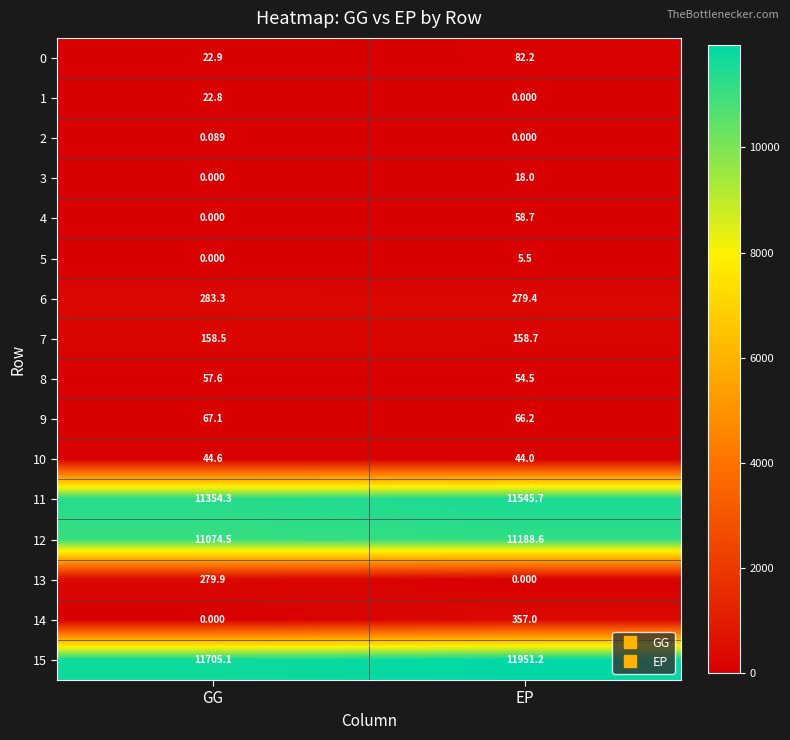

Which category has the highest value in the 8 series?

GG